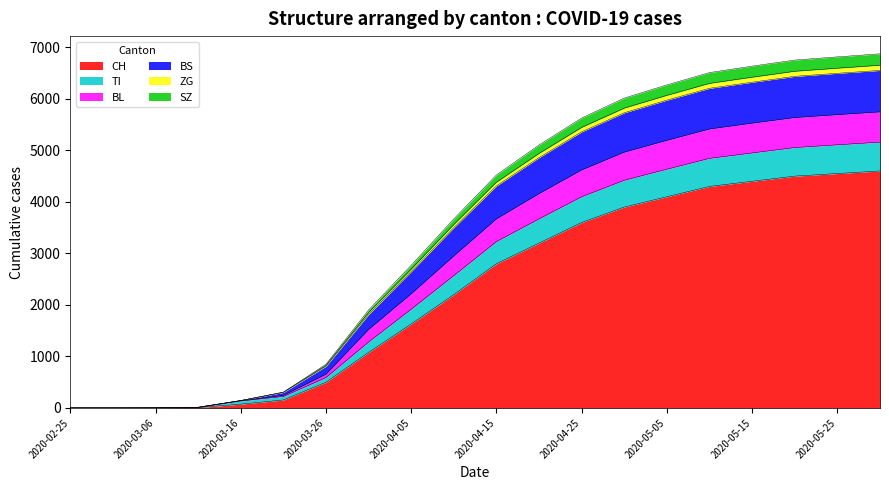

True or false: TI and SZ cross at least once.

False